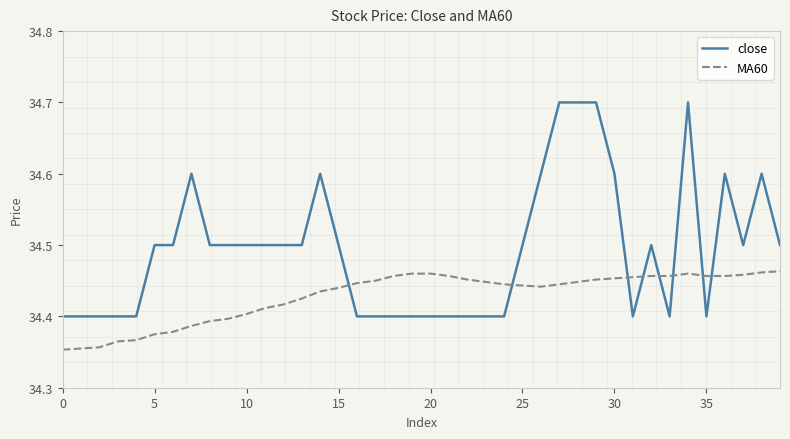

Does the chart display data point markers on the line(s)?

No